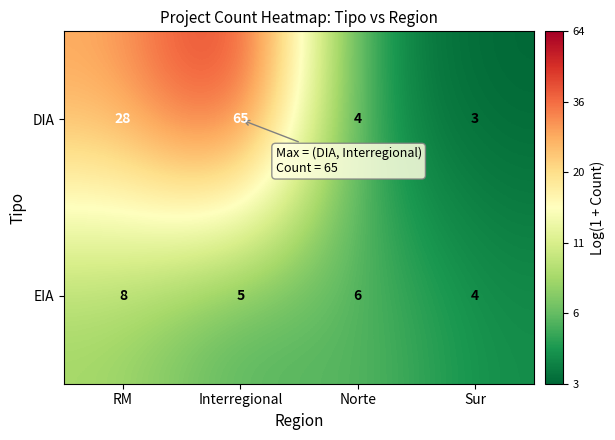

What is the average value of the DIA series?

25